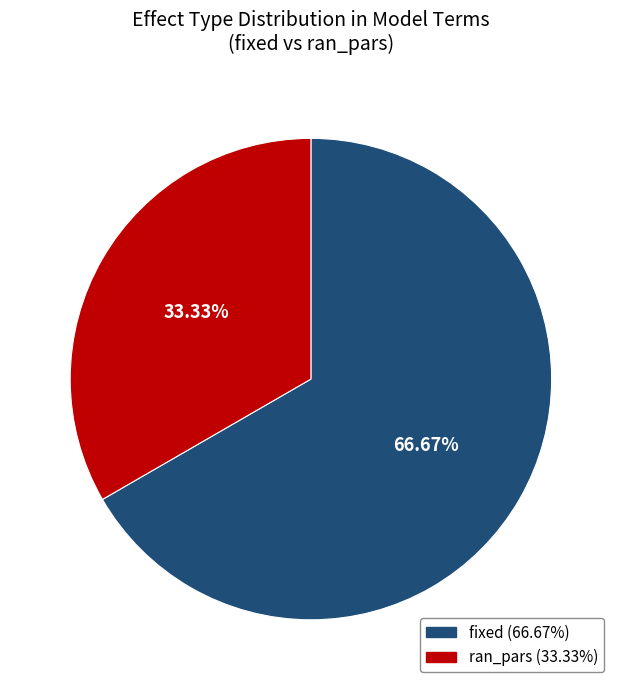

How many segments does this pie chart have?

2